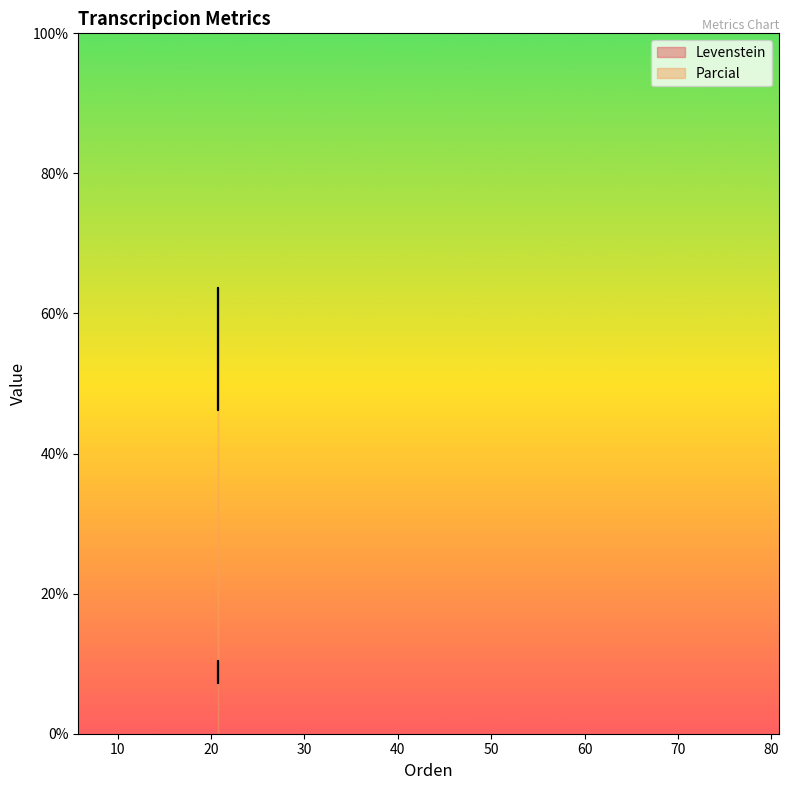

Count the number of data series in this chart.

2